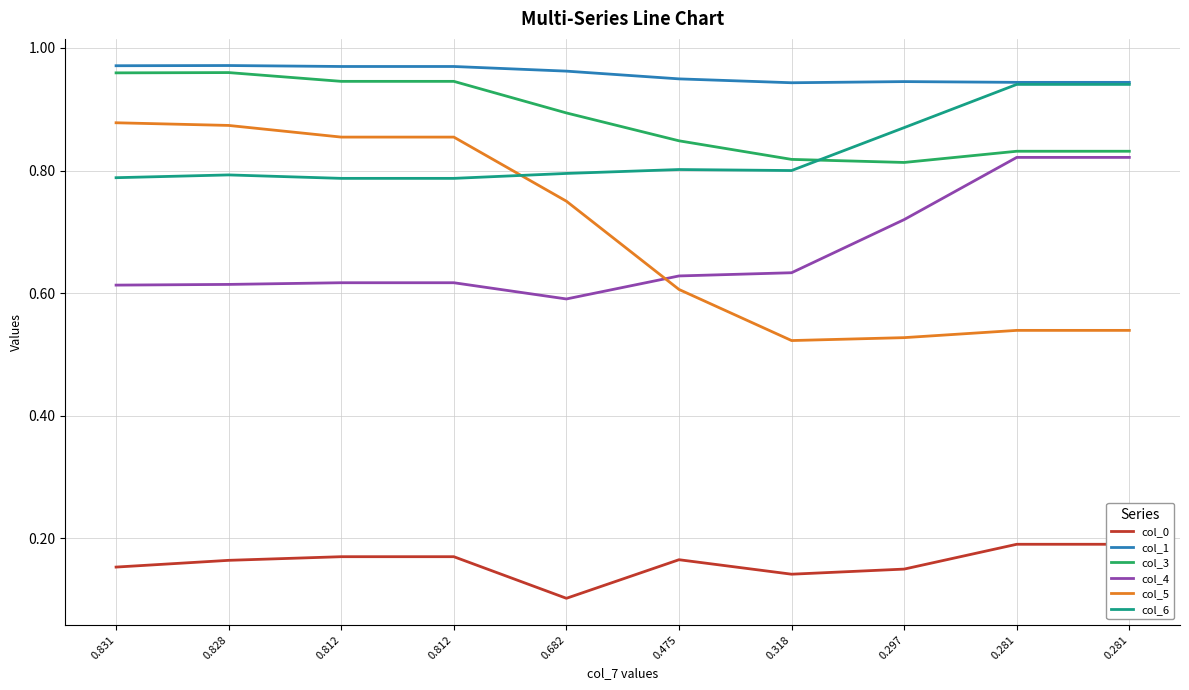

At which category is the sum across all series the highest?

0.828